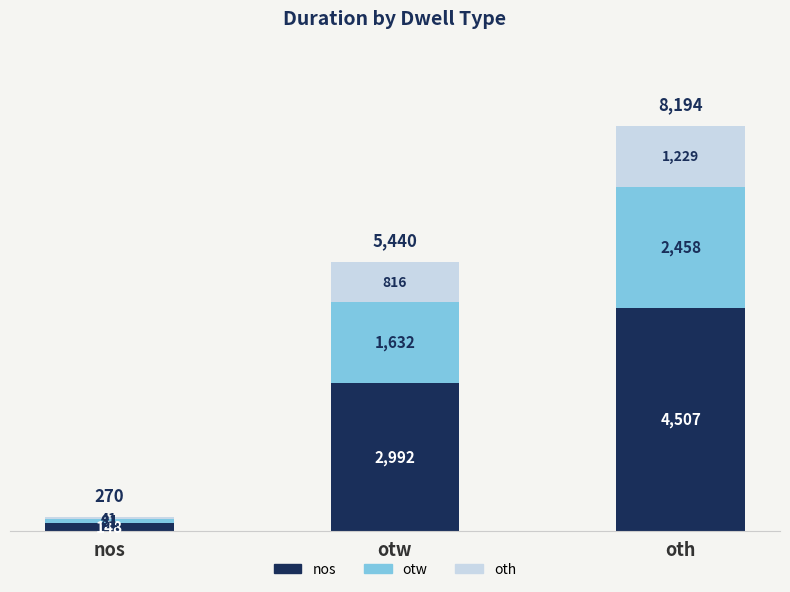

At which category is the sum across all series the highest?

oth